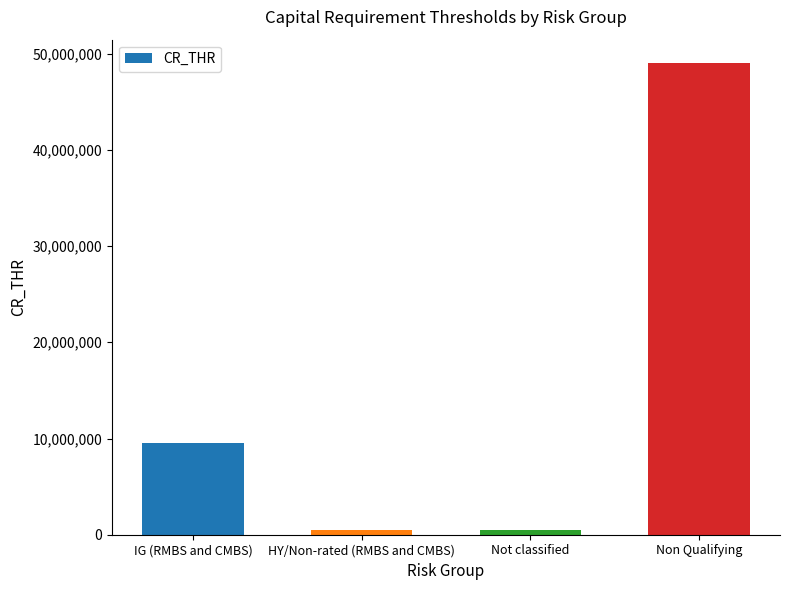

Which has a higher value, Non Qualifying or HY/Non-rated (RMBS and CMBS)?

Non Qualifying